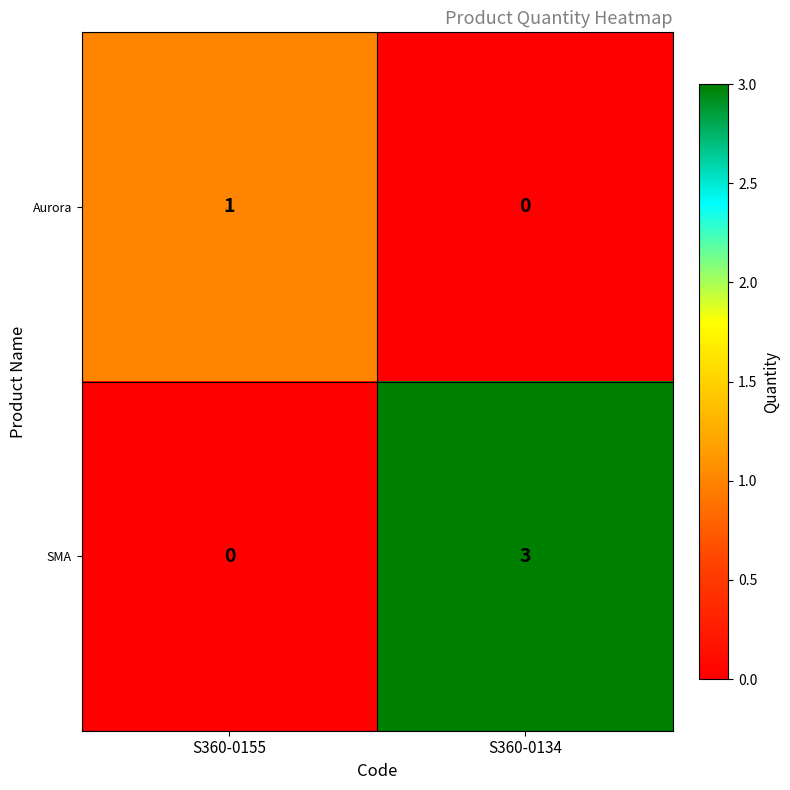

Where is Aurora nearest to the value 0?

S360-0134